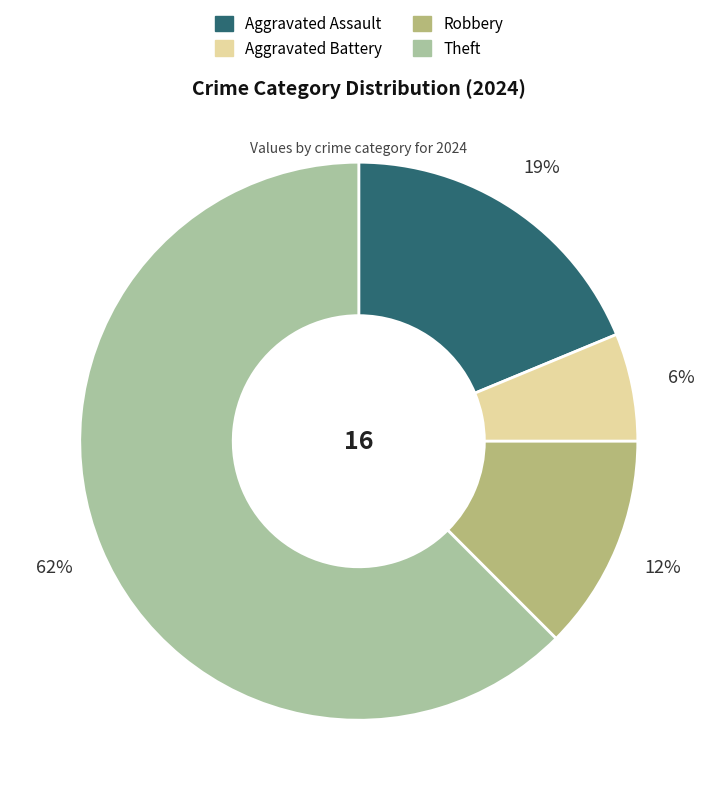

Does any single category account for the majority?

Yes